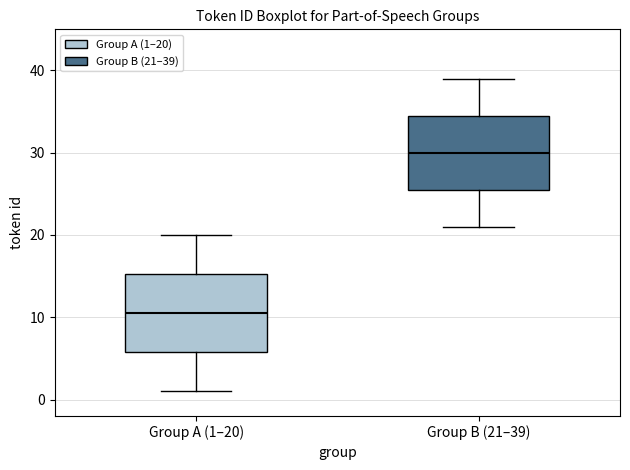

Reading left to right, transcribe this box plot: for each box, give where its median line is, the range the box spans, and where its two whiskers end, as read against the y-axis. The values are not printed on the chart, so give them approximately, as read against the axis.

Group A (1–20): median 11, box 6 to 15, whiskers 1 to 20
Group B (21–39): median 30, box 26 to 35, whiskers 21 to 39